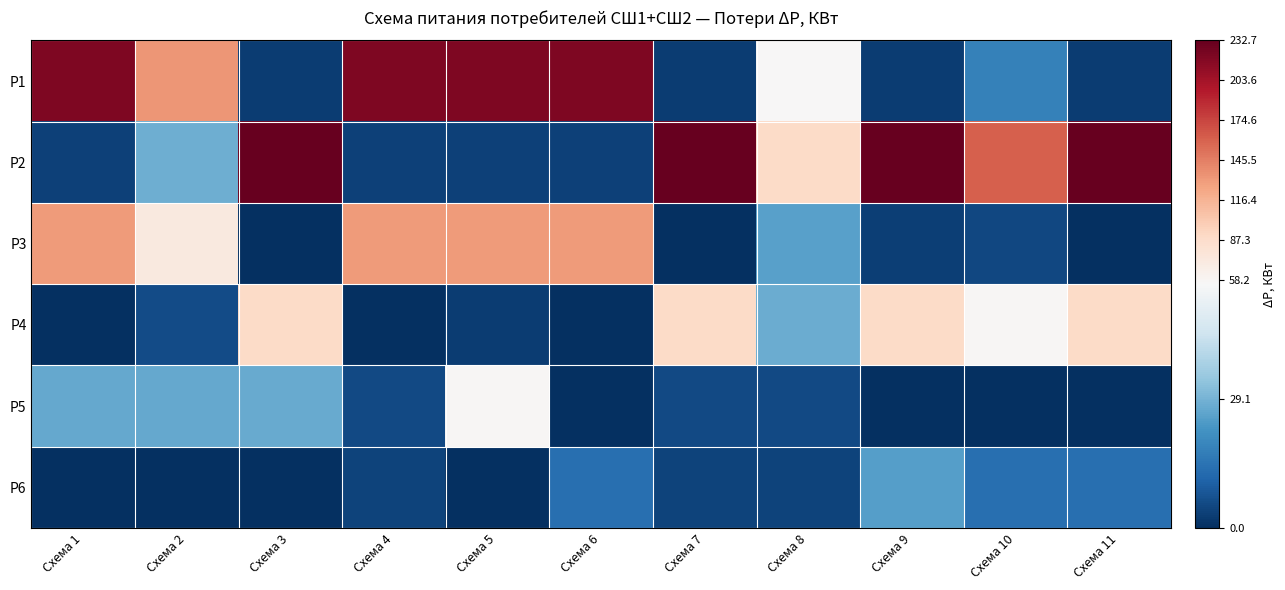

At how many categories does at least one series exceed 214?

8